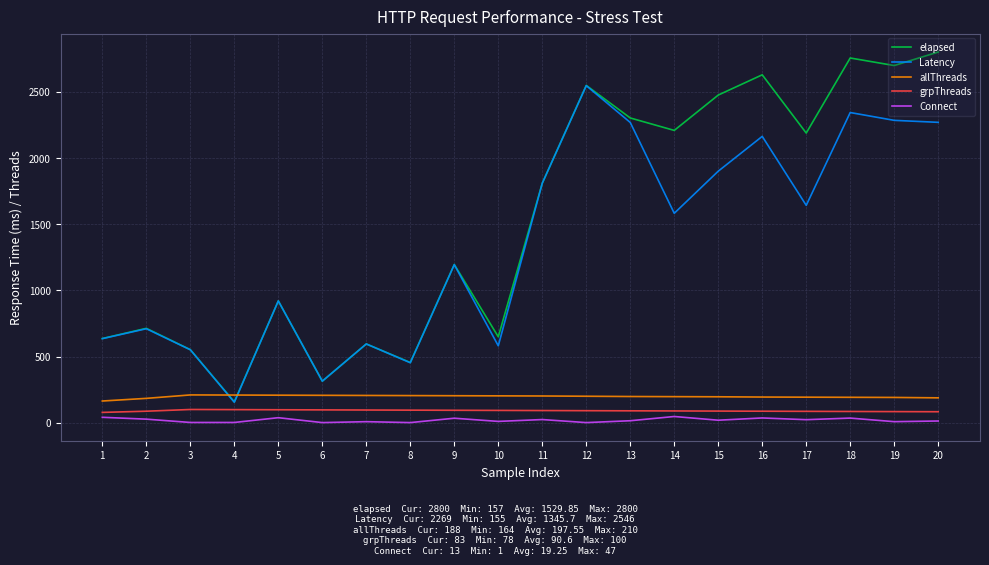

At which label is elapsed closest to 1478?

9